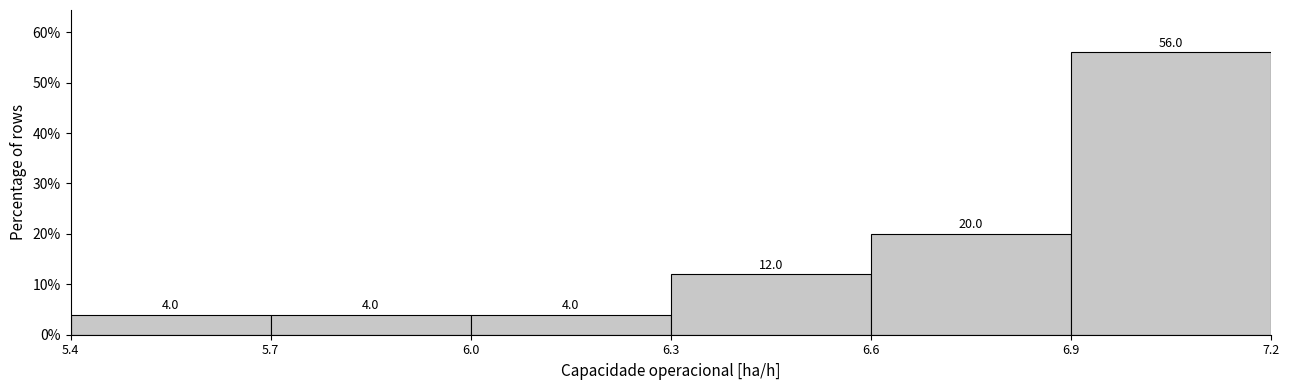

Which range on the x-axis has the tallest bar?

6.9 to 7.2